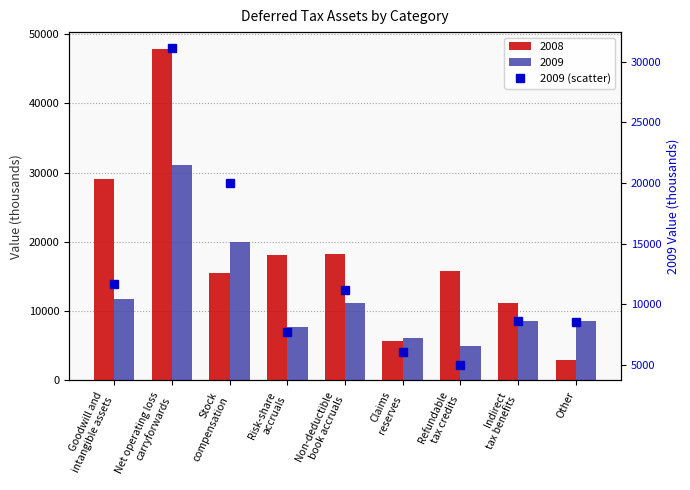

What is the label of the 5th bar from the right?

Non-deductible
book accruals